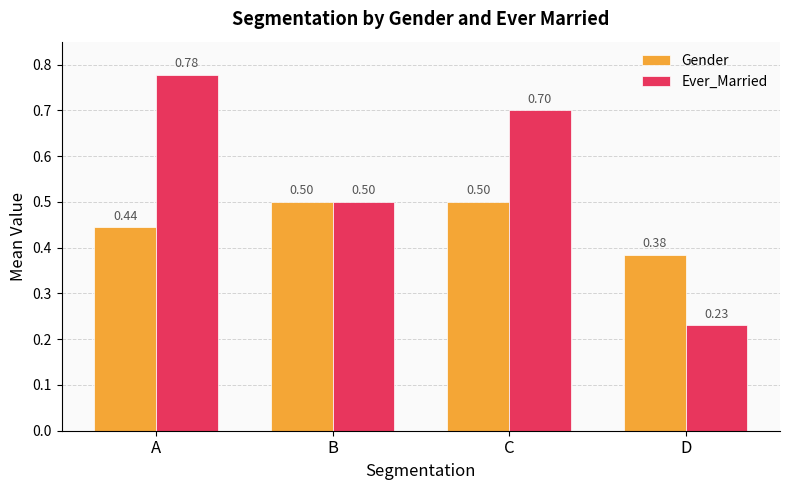

What is the difference between the maximum and minimum values in the Gender series?

0.1